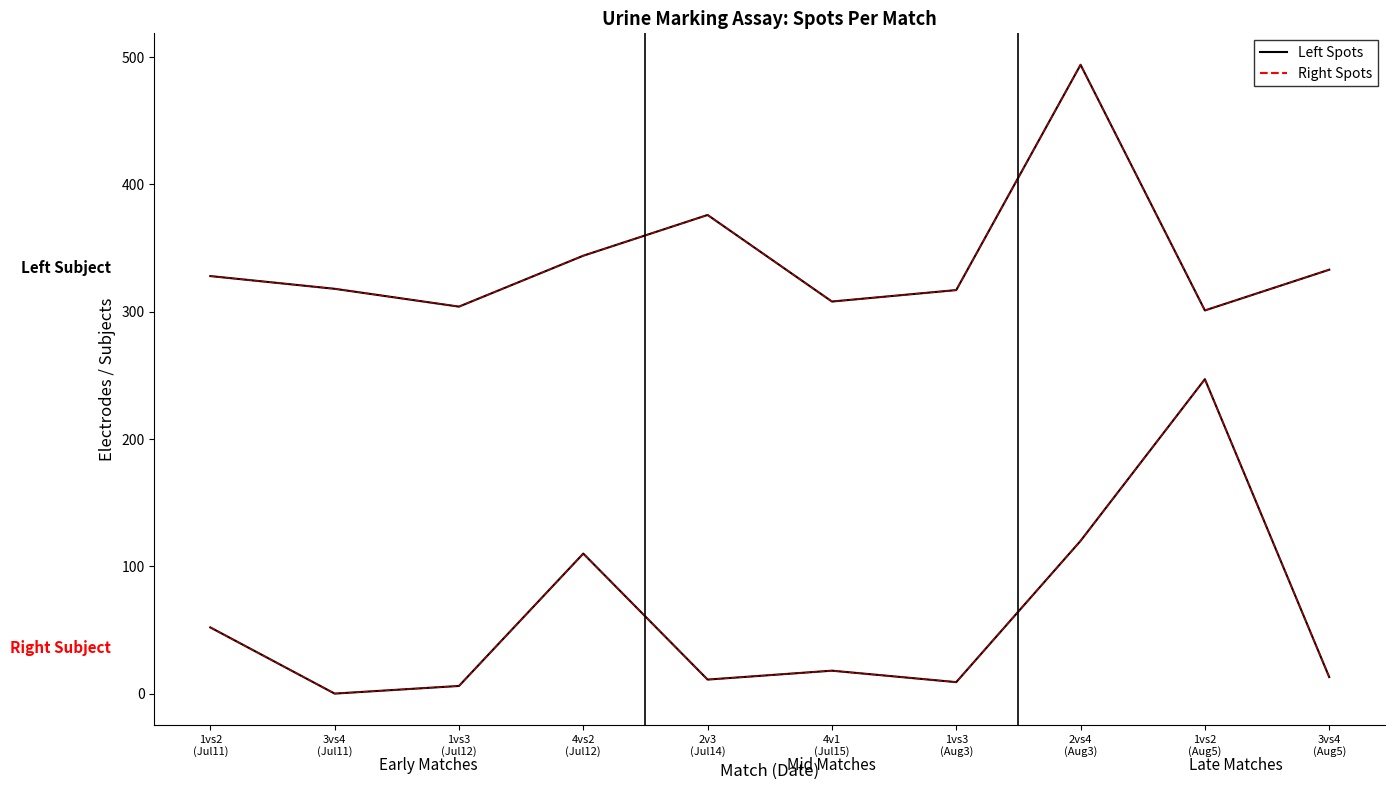

Is this an area chart (filled region under the line)?

No